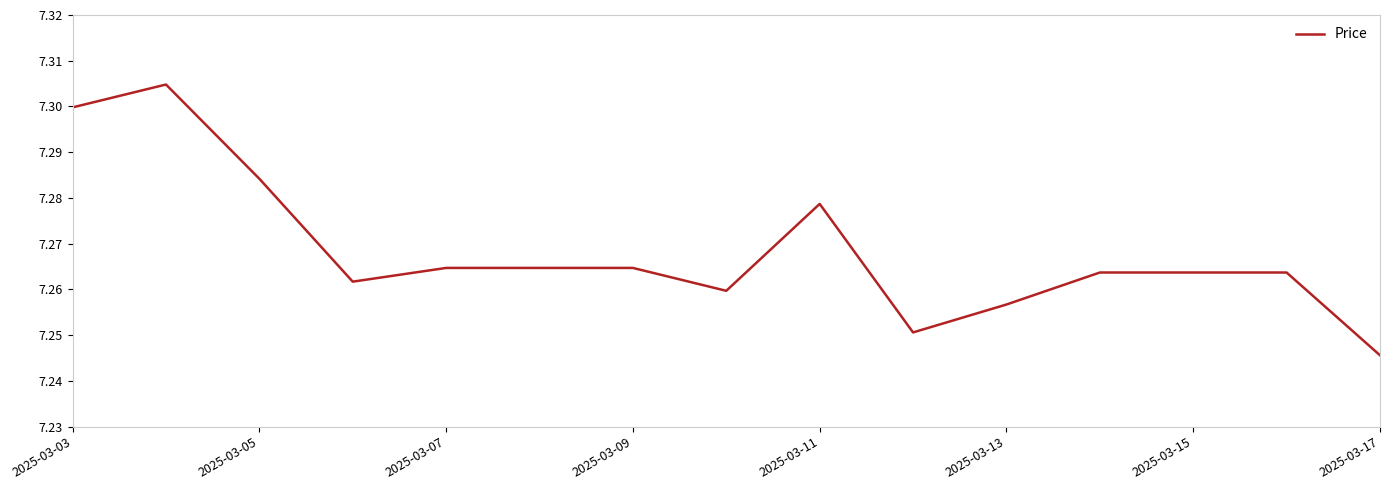

Reading right to left, extract all data points from this chart.

7.2	7.3	7.3	7.3	7.3	7.3	7.3	7.3	7.3	7.3	7.3	7.3	7.3	7.3	7.3